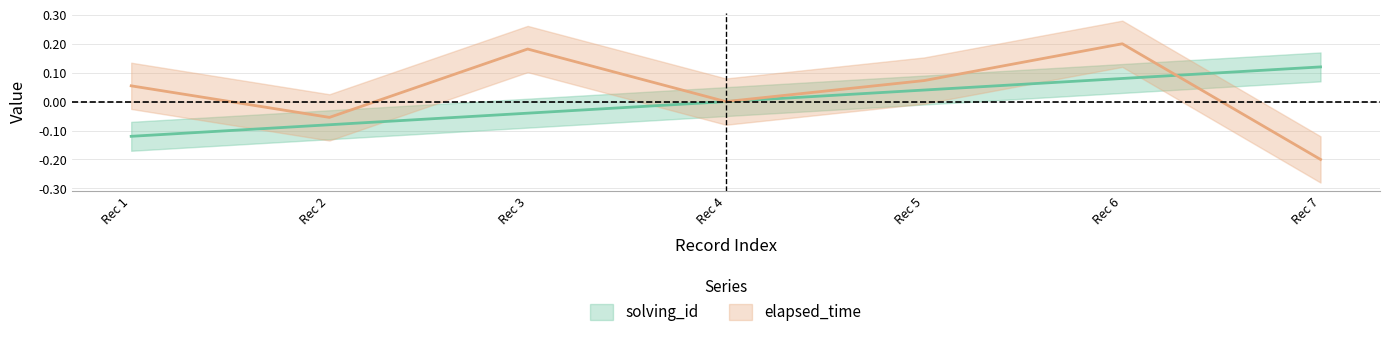

How many lines are shown in the chart?

2